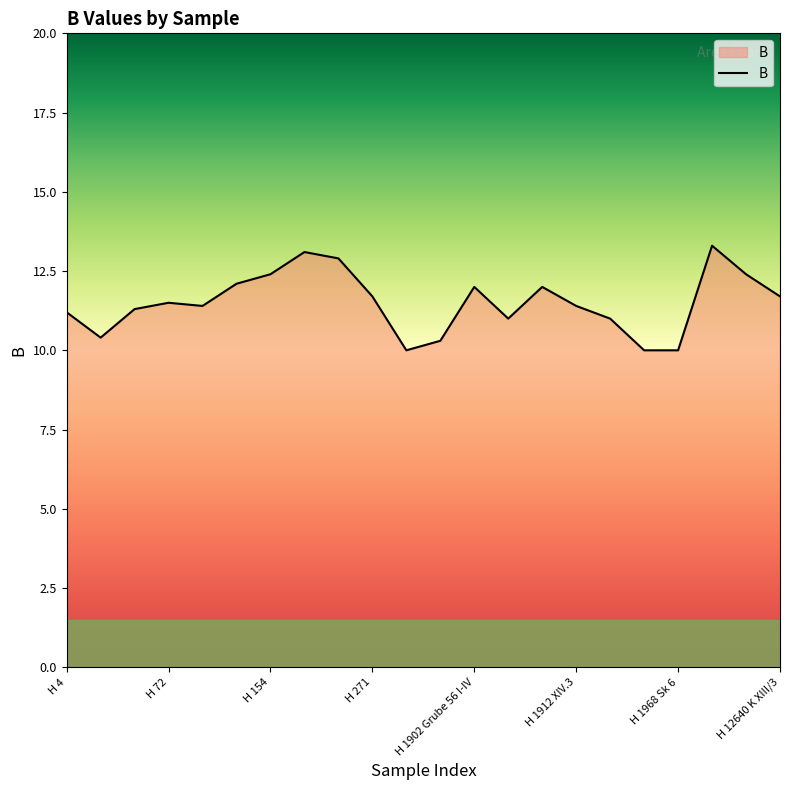

What is the difference between the maximum and minimum values?

3.3